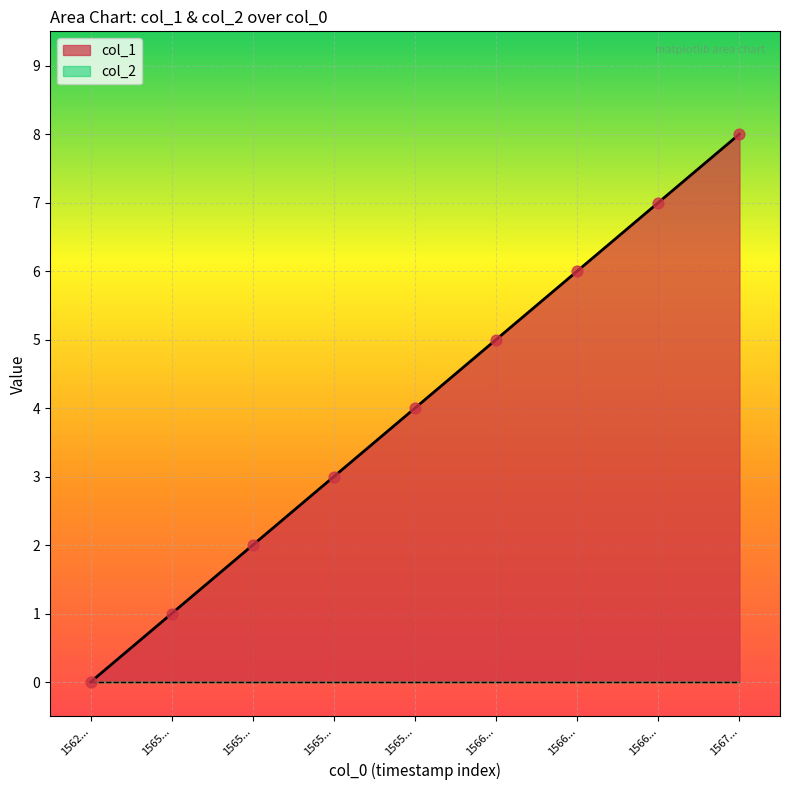

What is the change in value from 1565... to 1566...?

+4